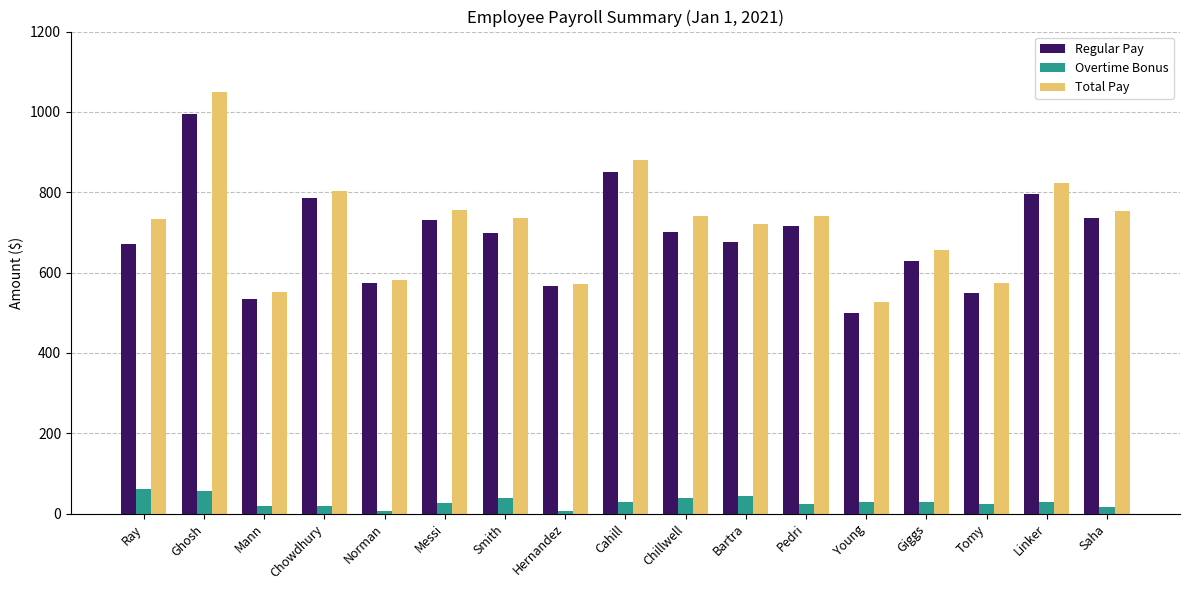

What is the average value of the Overtime Bonus series?

29.2